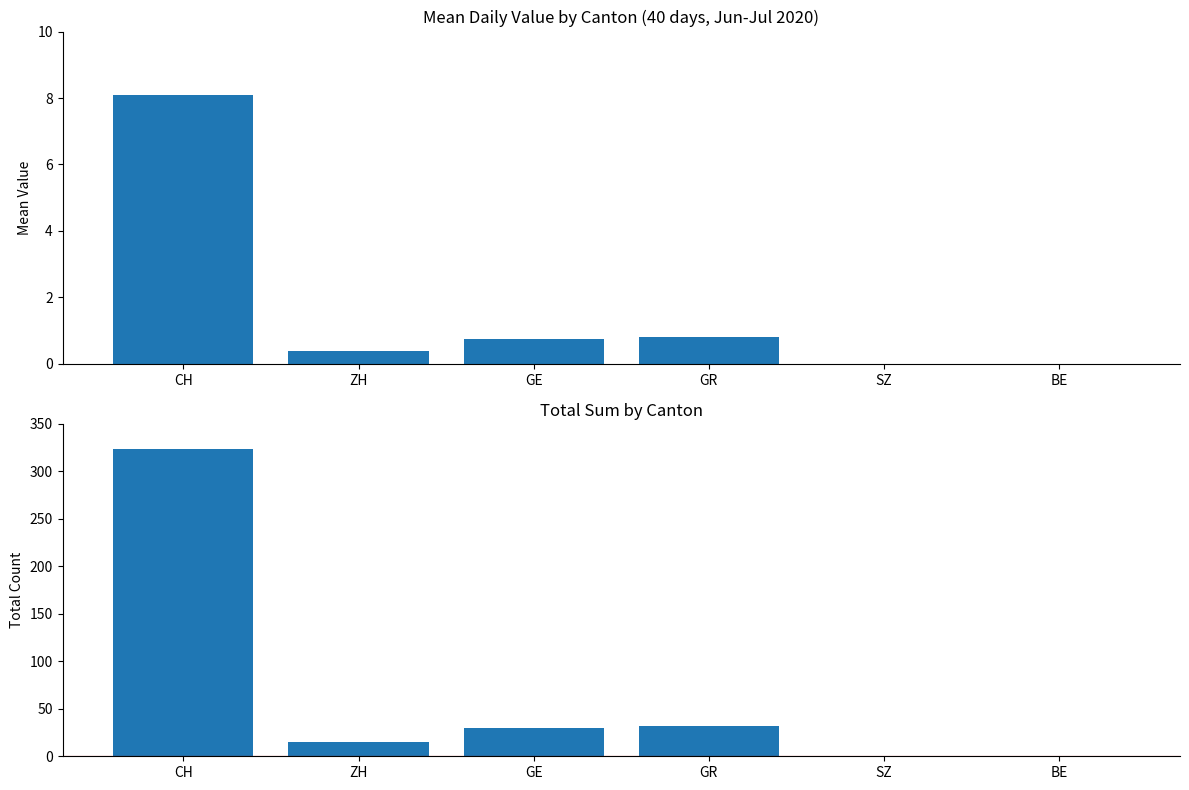

What is the label of the 6th bar from the left?

BE